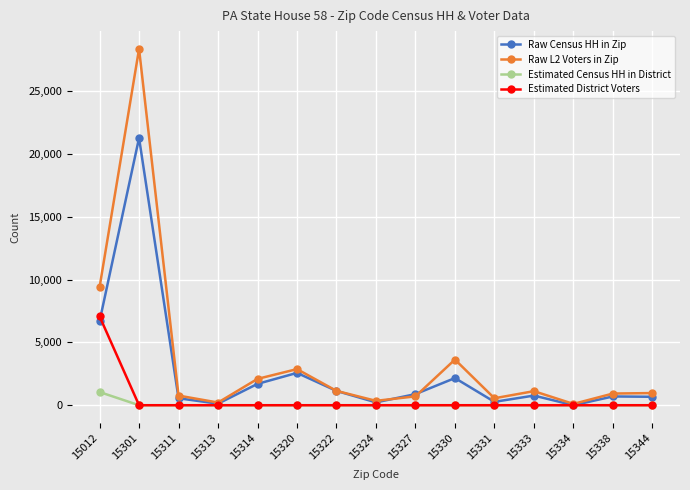

How many lines are shown in the chart?

4